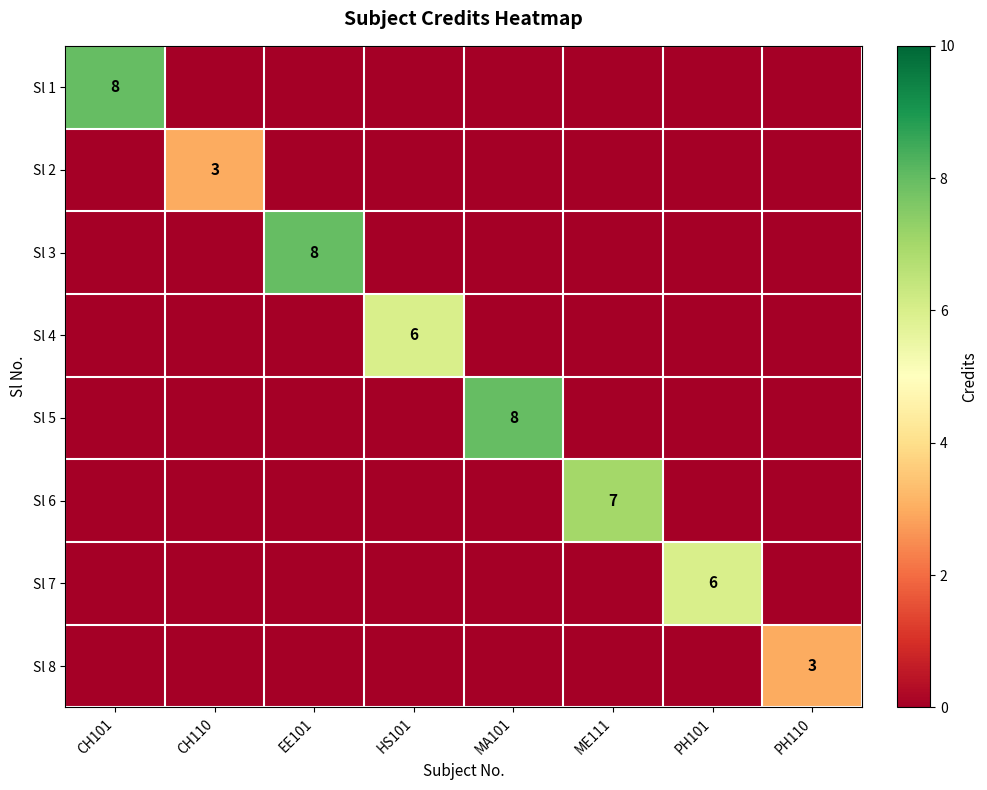

At how many categories does at least one series exceed 2?

8